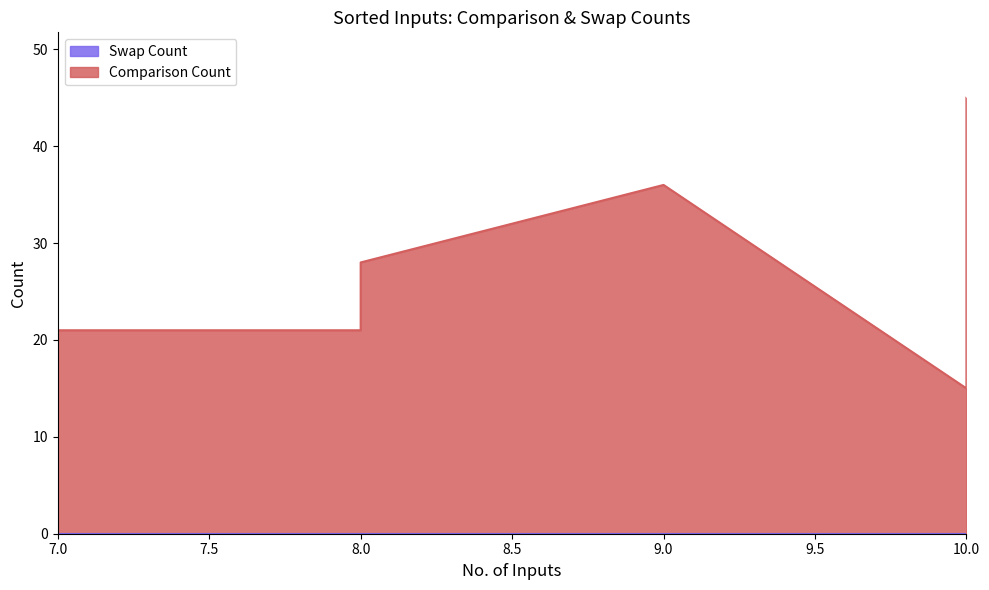

Is it true that the value at 7 is 29?

False